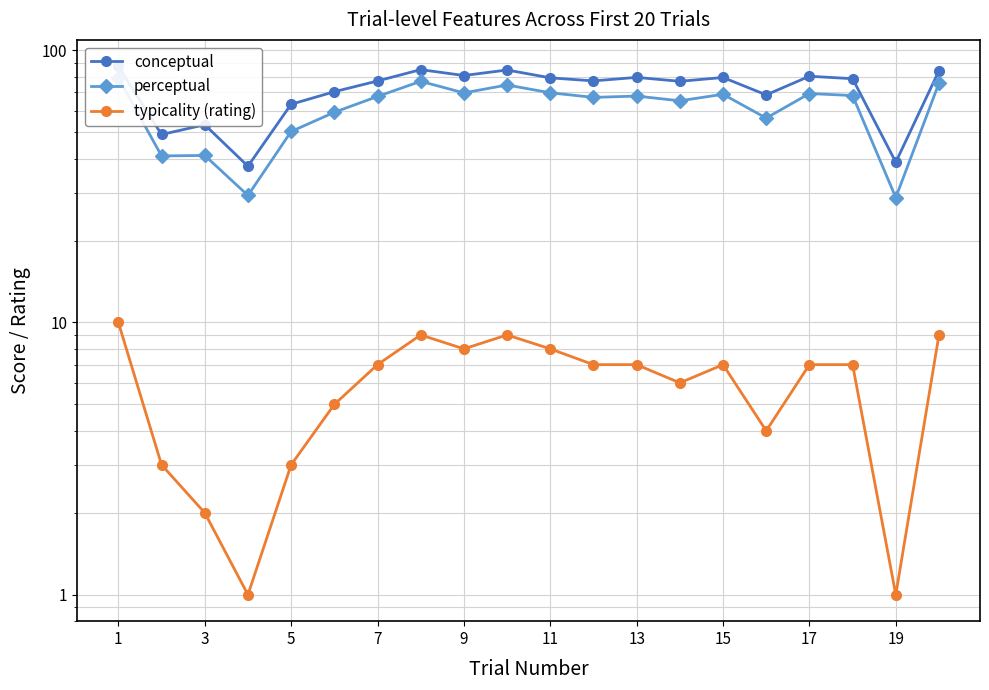

Which has a higher value, 7 or 1?

1